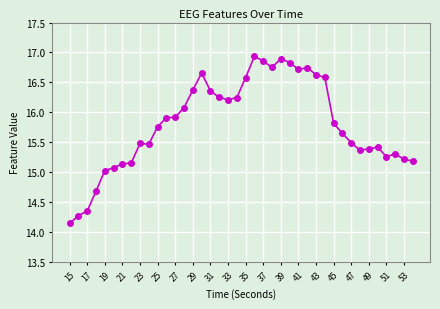

How many series are shown in this chart?

1